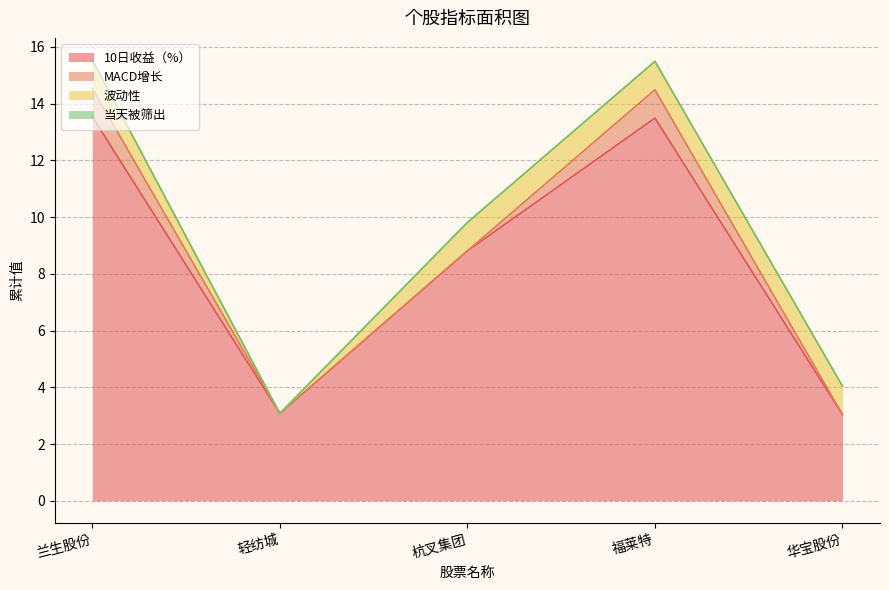

What is the approximate value of 波动性 at 杭叉集团?

1.0